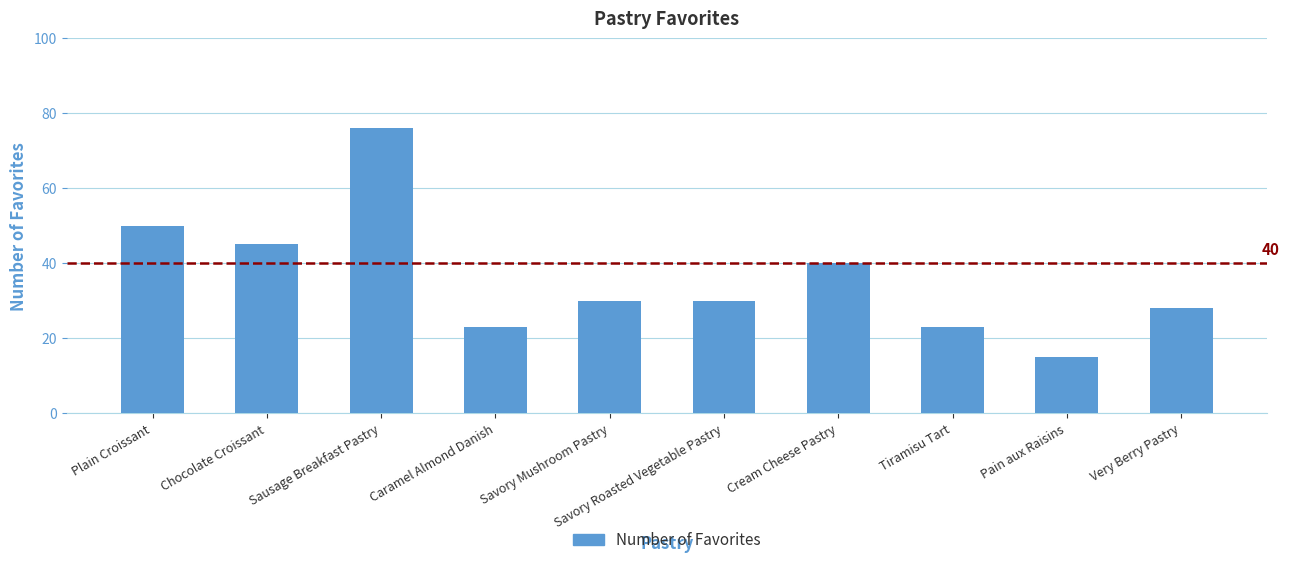

What is the average value?

36